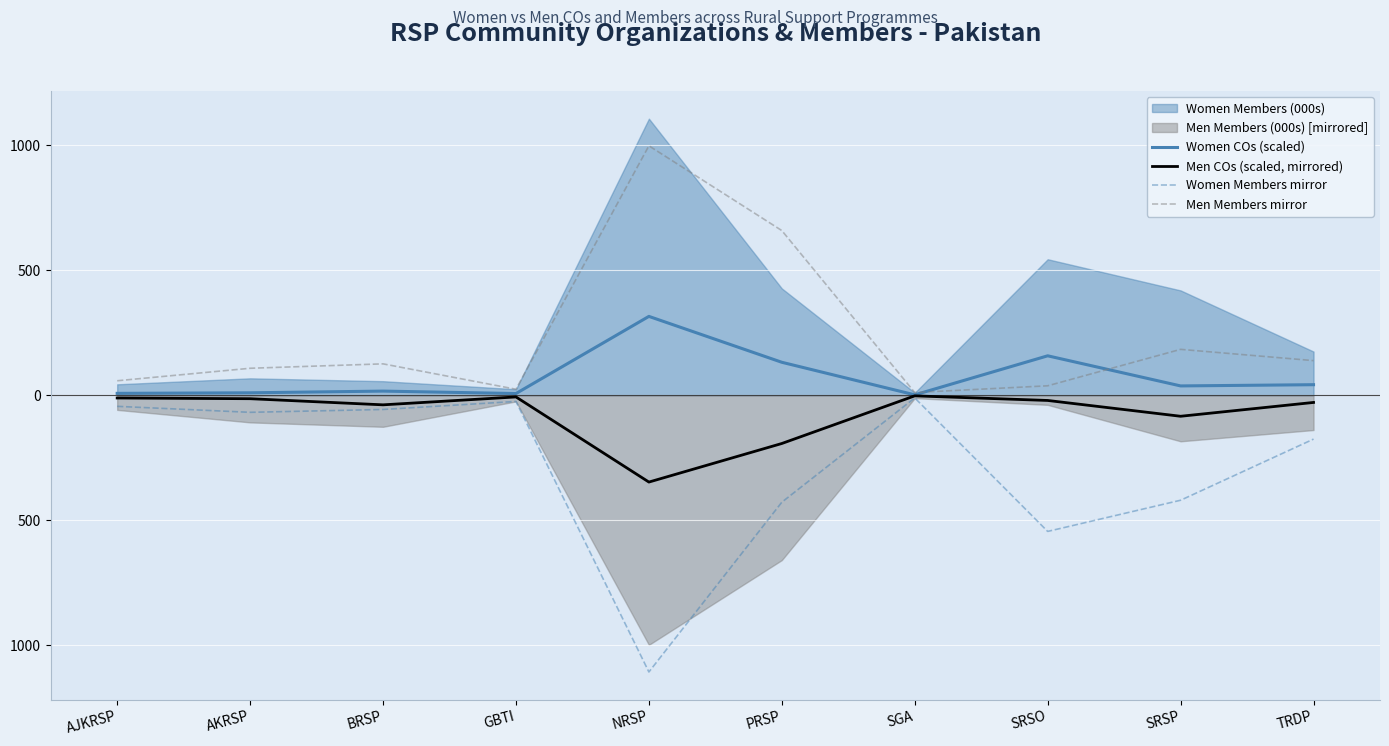

In Women Members mirror, how many points are higher than both neighbors (excluding endpoints)?

2